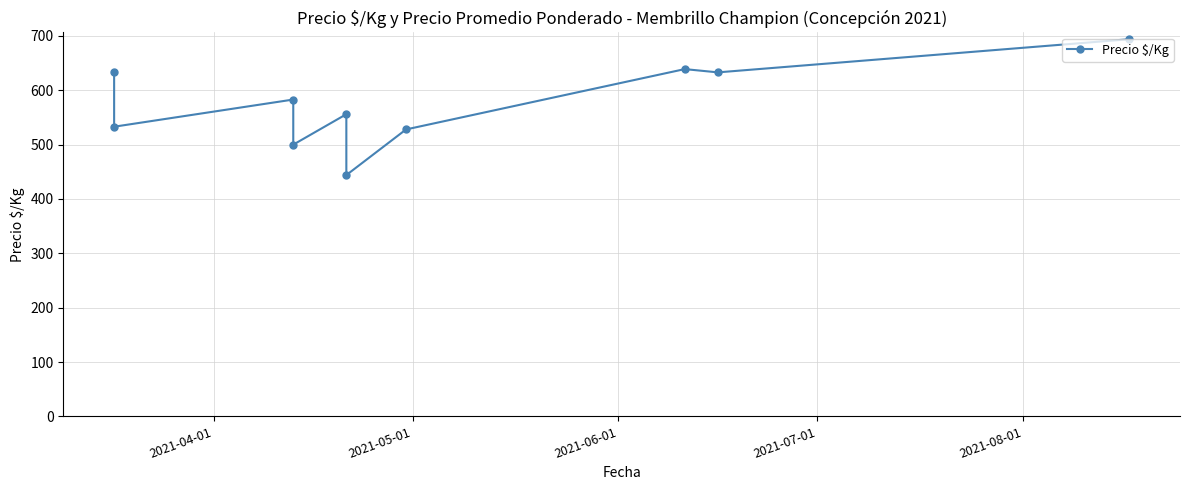

True or false: there are more than 0 points higher than both neighbors.

True